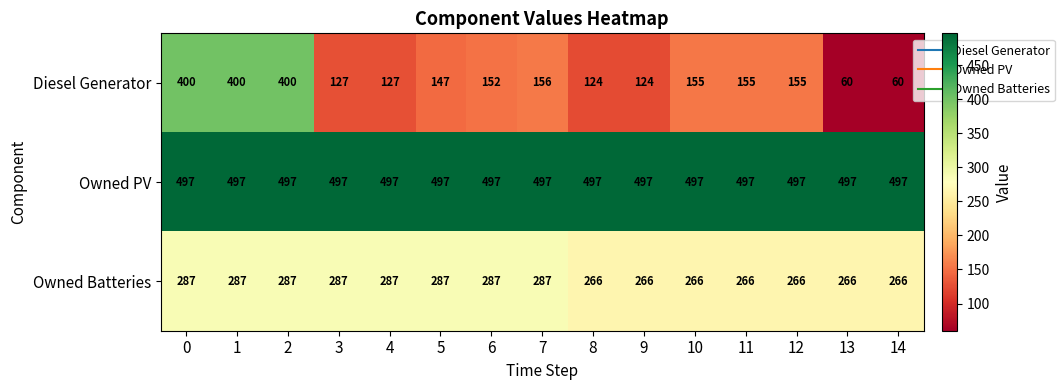

How many Owned Batteries values are between 266 and 287?

15